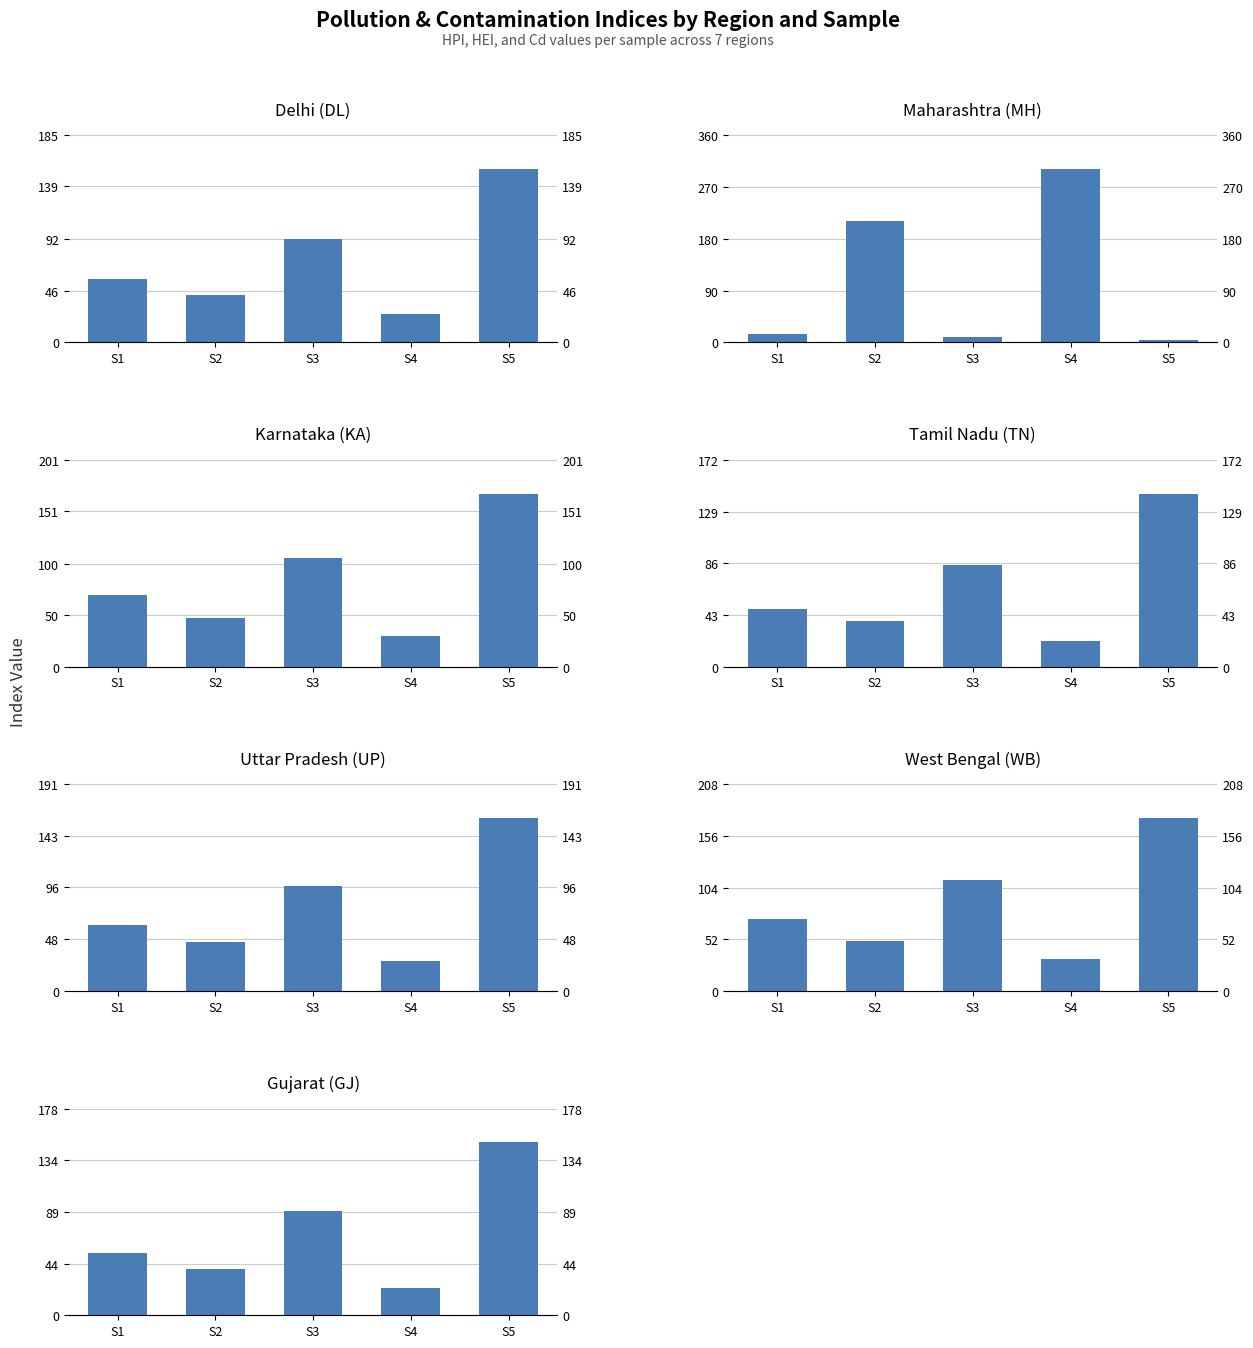

Does the chart contain stacked bars?

No